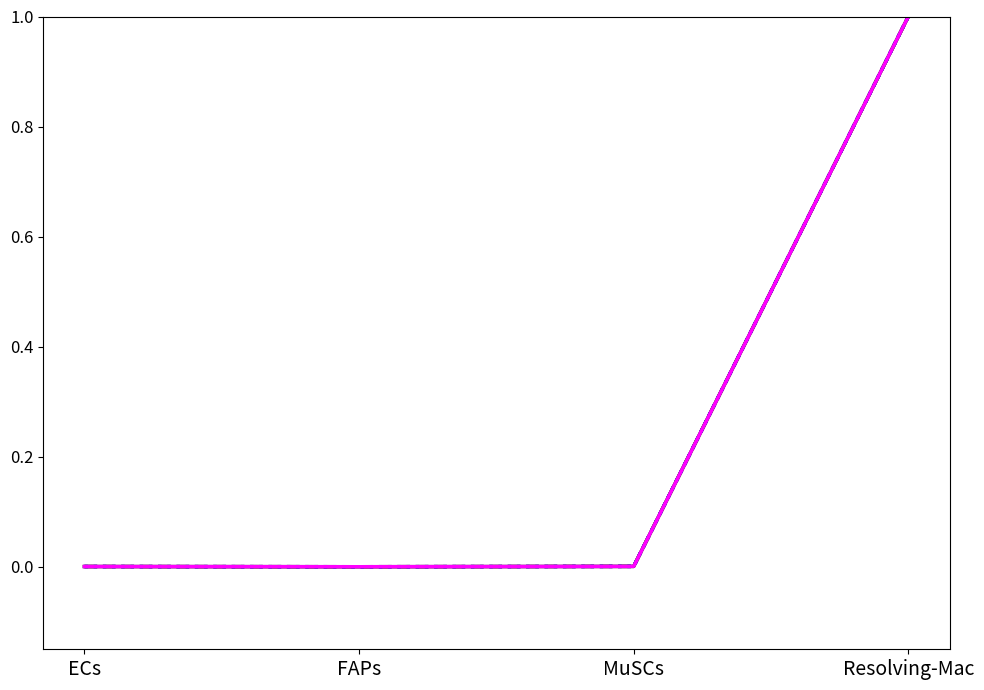

What position from the right is MuSCs?

2